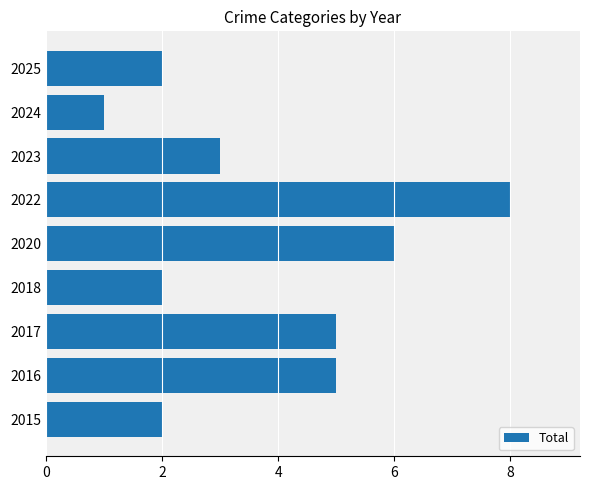

Is it true that the value at 2023 is 3?

True